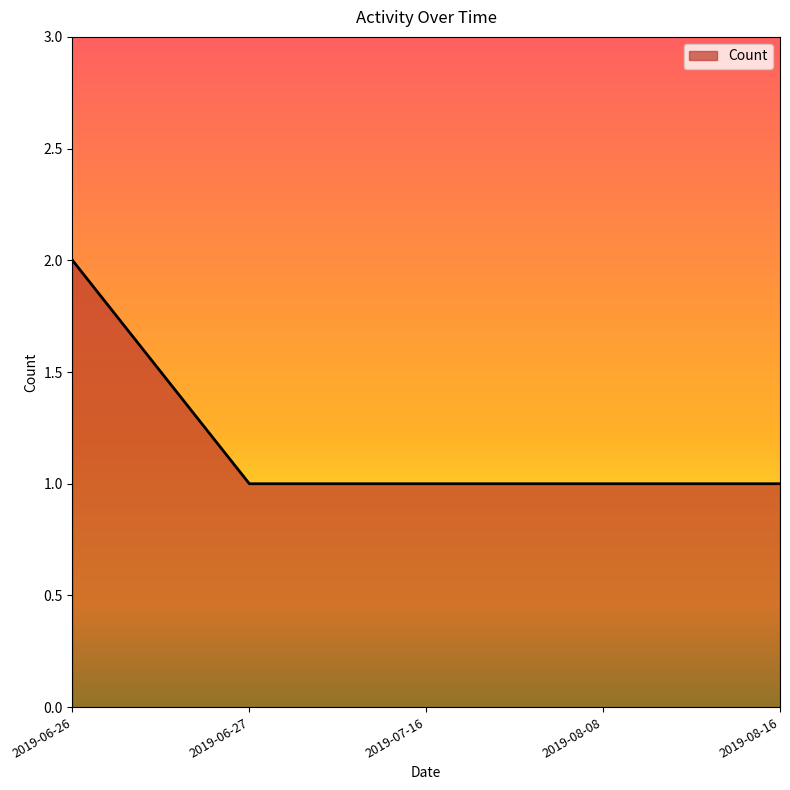

What is the average value?

1